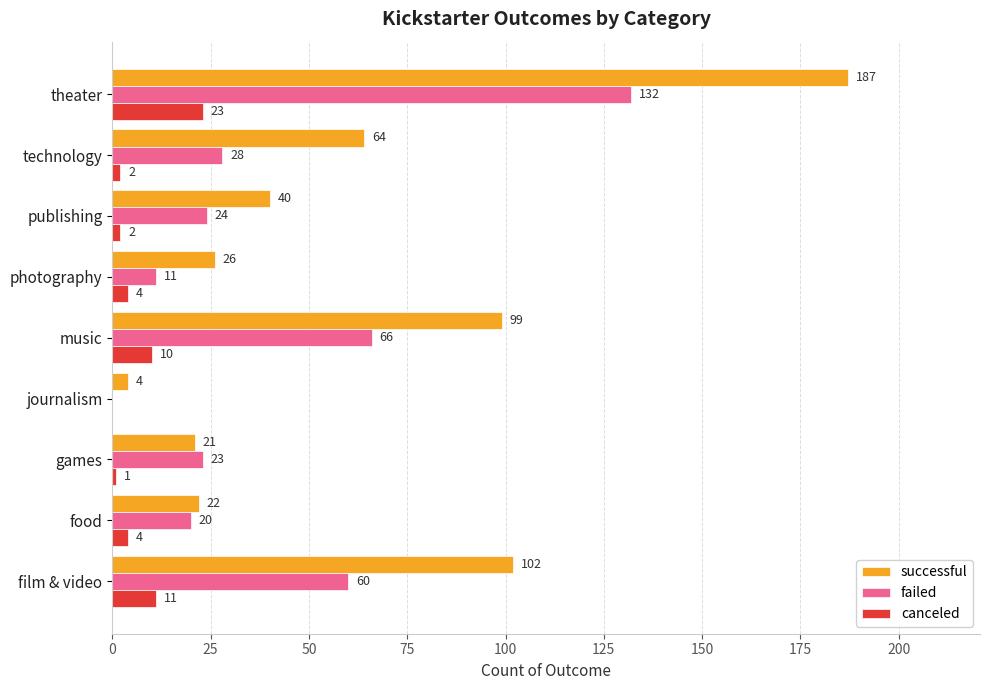

What is the sum of all failed values?

364